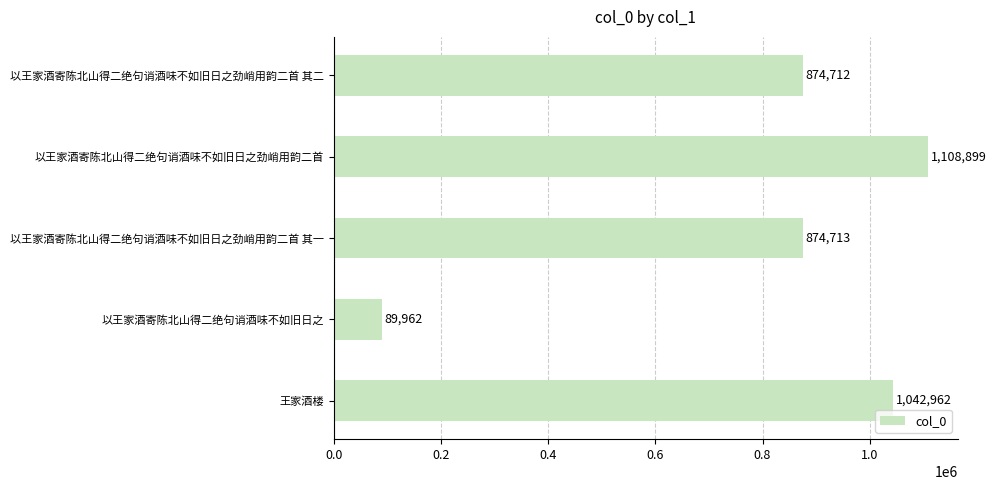

True or false: the data shows 874712 at 以王家酒寄陈北山得二绝句诮酒味不如旧日之劲峭用韵二首 其二.

True